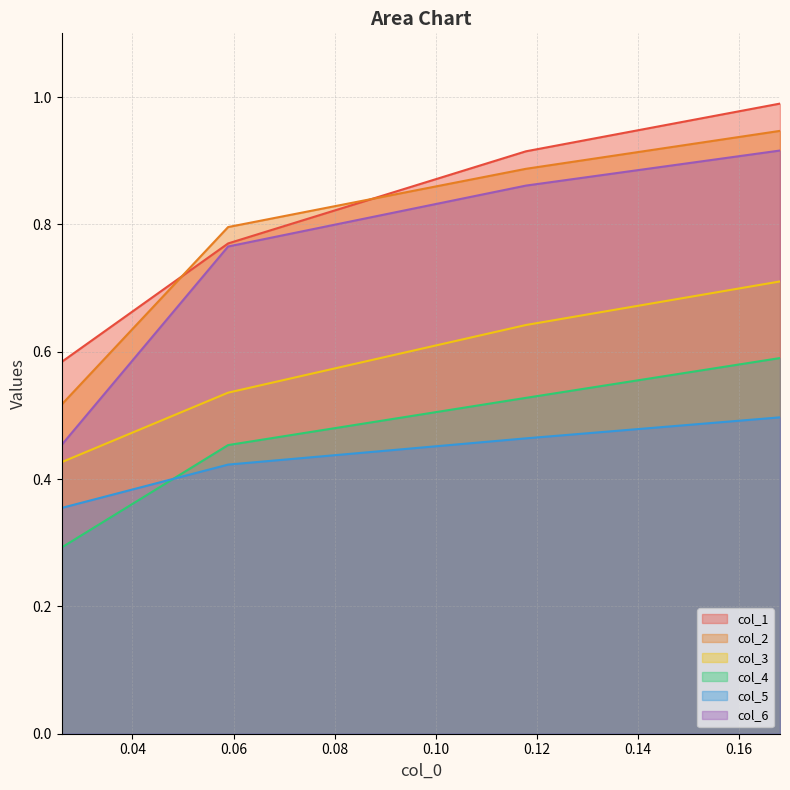

True or false: col_3 and col_2 cross at least once.

False